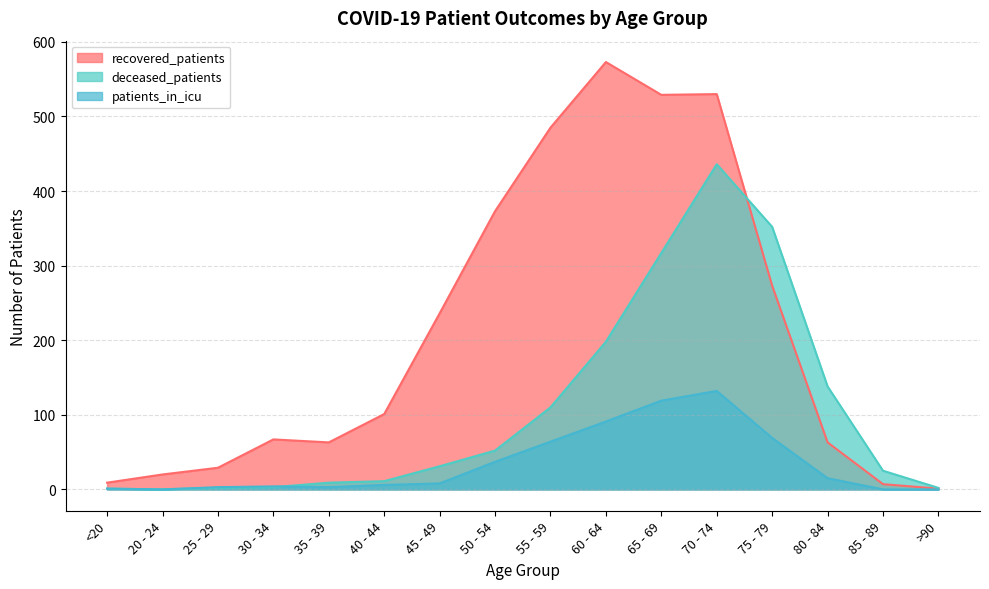

Reading left to right, extract all data points from this chart.

recovered_patients: 9	20	29	67	63	101	236	373	485	573	529	530	273	63	7	1
deceased_patients: 1	0	2	3	9	11	31	52	110	198	317	436	352	138	25	2
patients_in_icu: 1	0	3	4	3	6	8	37	64	91	119	132	69	15	0	0